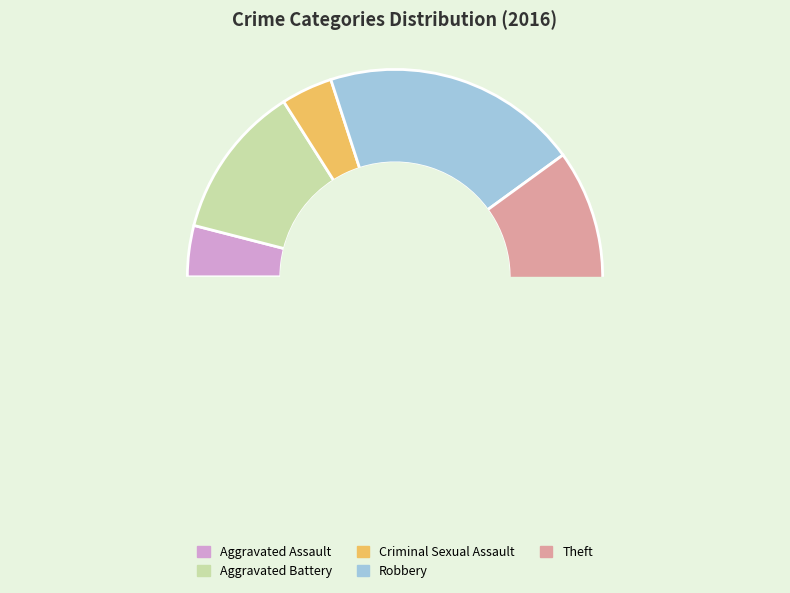

Is the sum of Aggravated Assault and Theft greater than half?

Yes